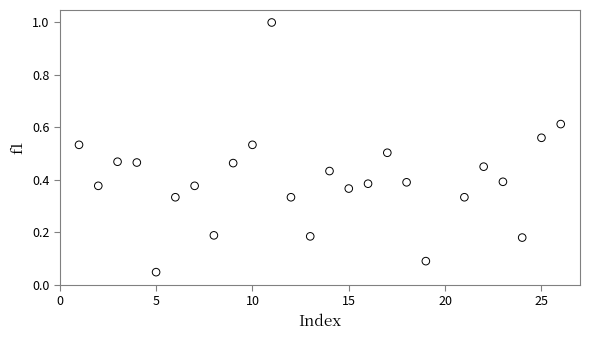

What is the range of Y values (max minus min)?

1.0